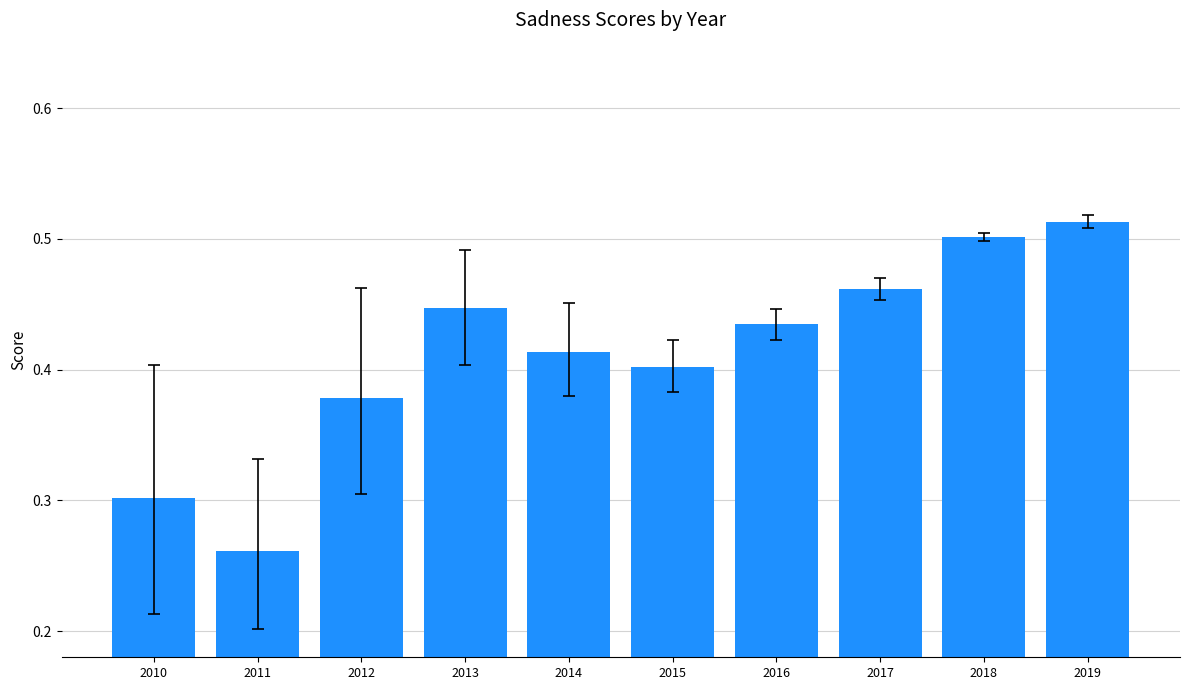

The chart shows a value of 0.3 at 2011. True or false?

True